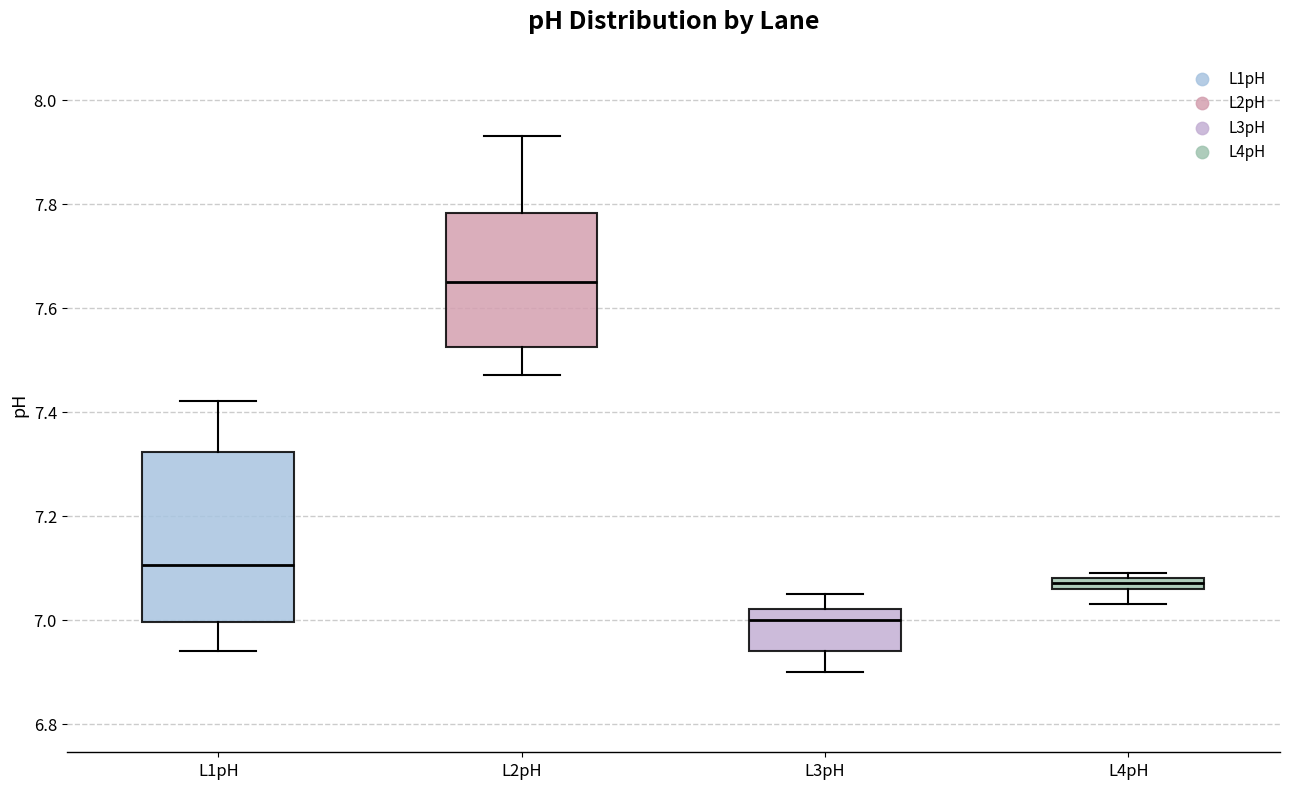

Where is the lower edge of the box for L4pH on the y-axis? The values are not printed on the chart, so give them approximately, as read against the axis.

7.06